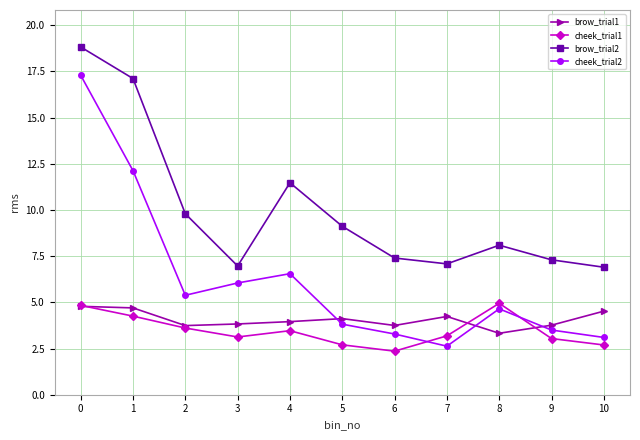

What is the spread (max minus min) of values at 2?

6.2